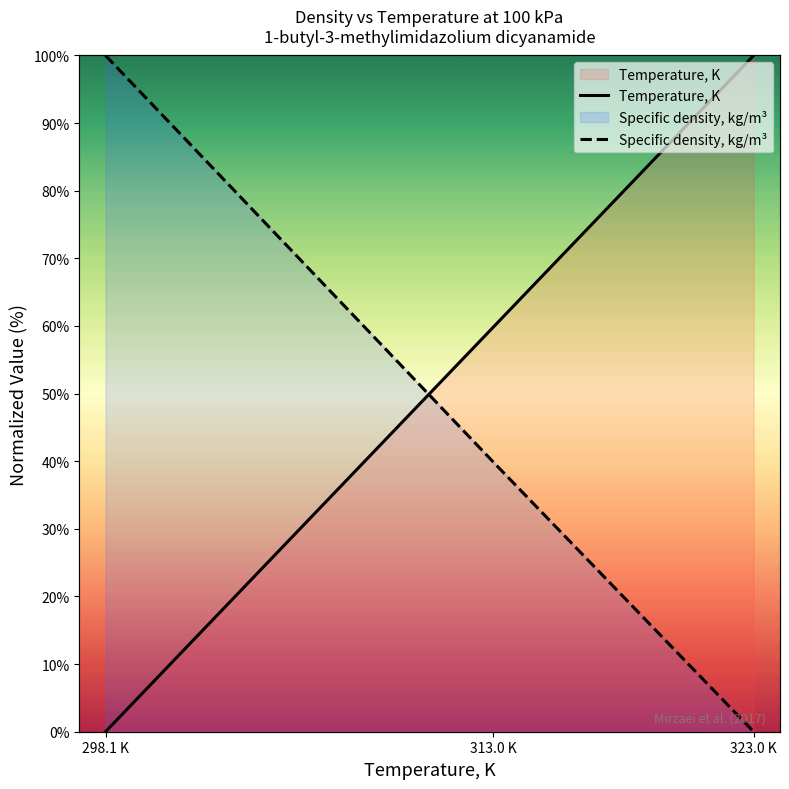

Which series has the widest spread of values?

Temperature, K